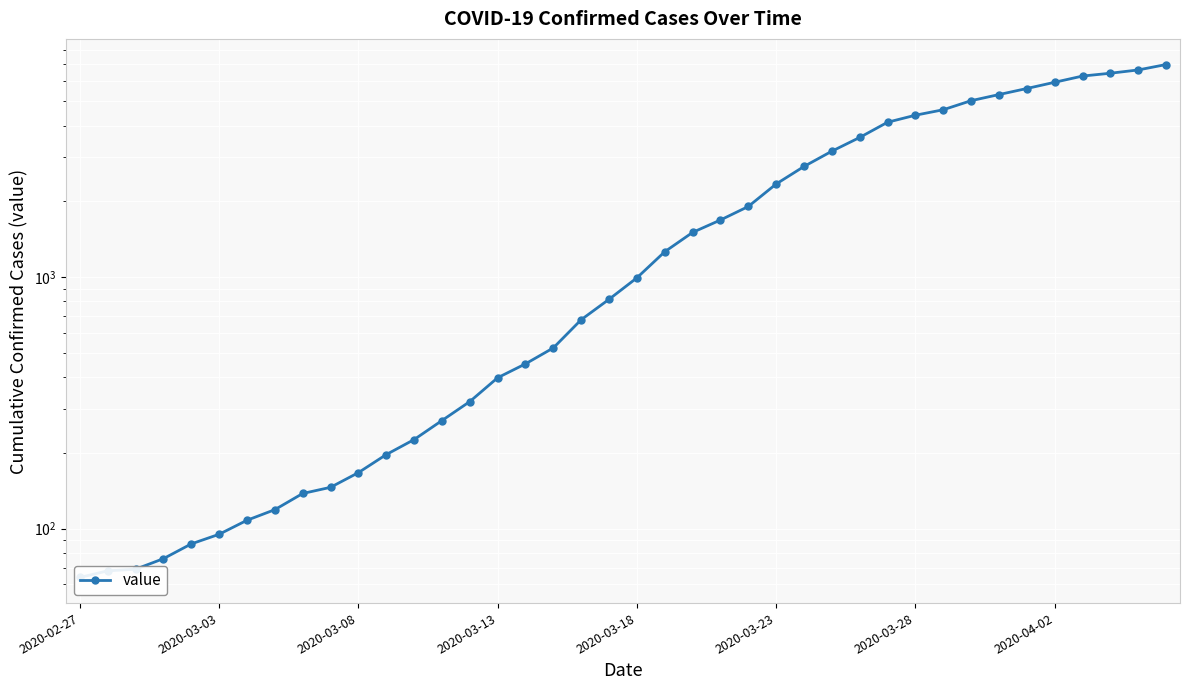

How many values exceed 993?

19